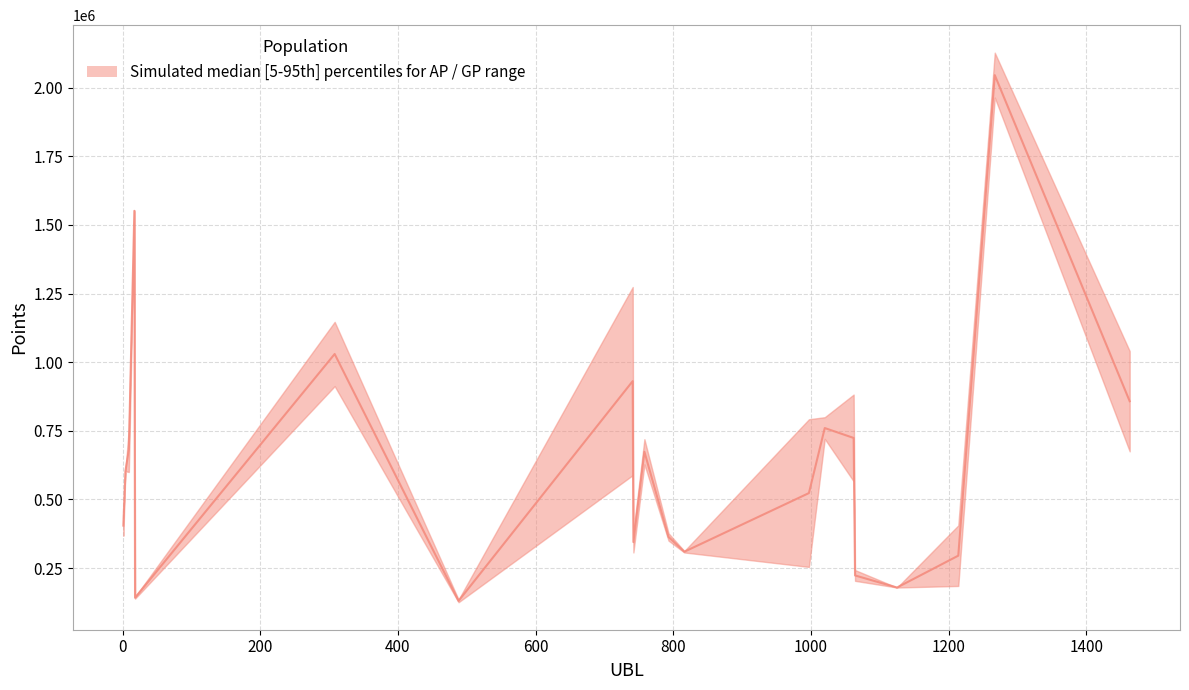

How many interior local valleys (lower than both neighbors) does the data have?

5